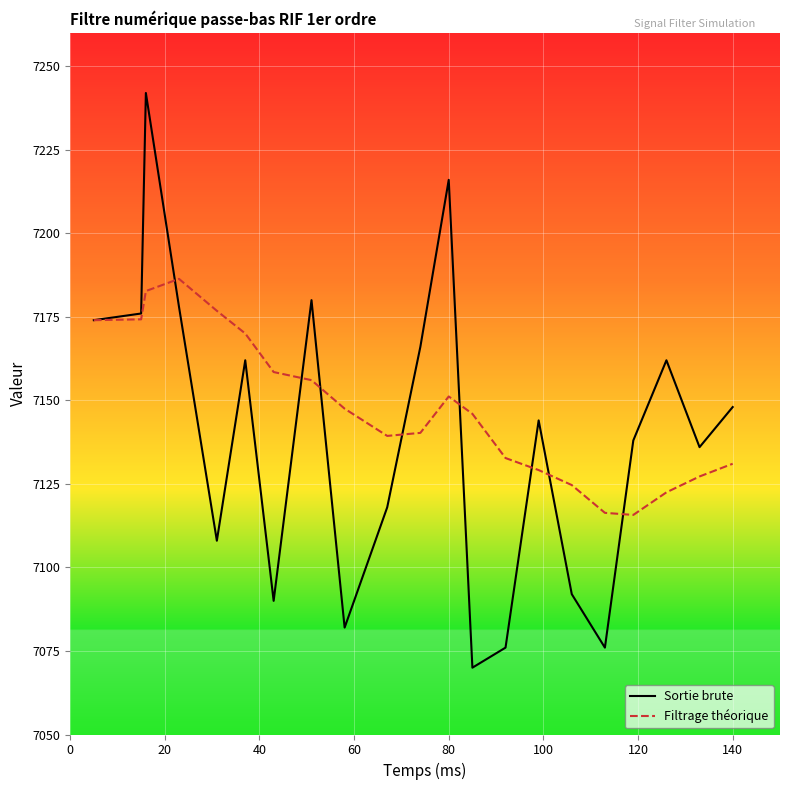

True or false: Filtrage théorique has more than 2 points higher than both neighbors.

False